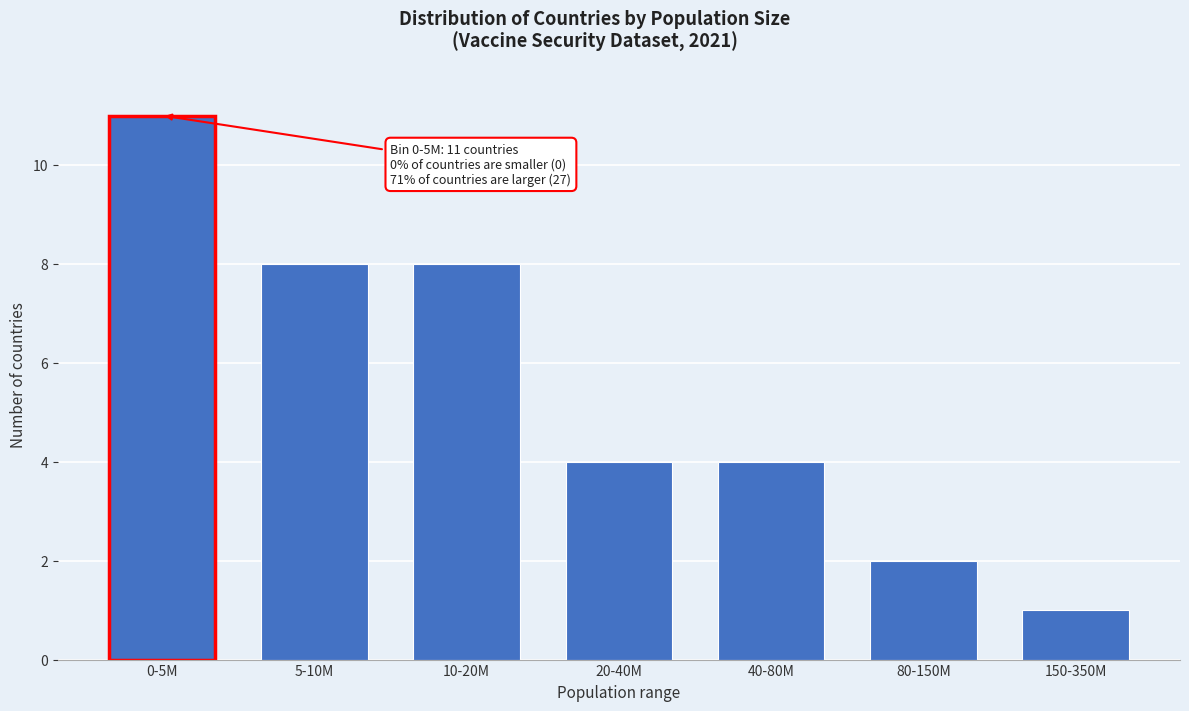

Reading right to left, transcribe all the data shown in this chart.

150-350M=1	80-150M=2	40-80M=4	20-40M=4	10-20M=8	5-10M=8	0-5M=11